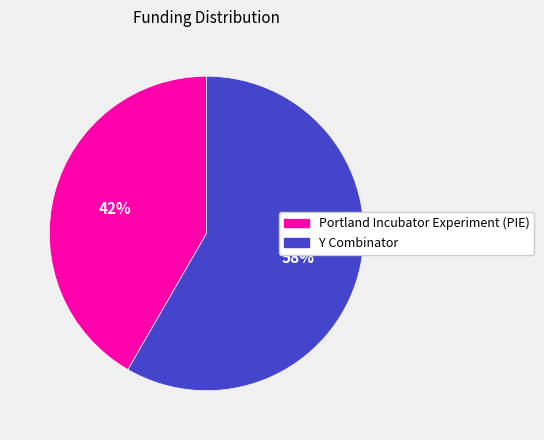

Approximately how many times larger is the value at Portland Incubator Experiment (PIE) compared to Y Combinator?

0.7